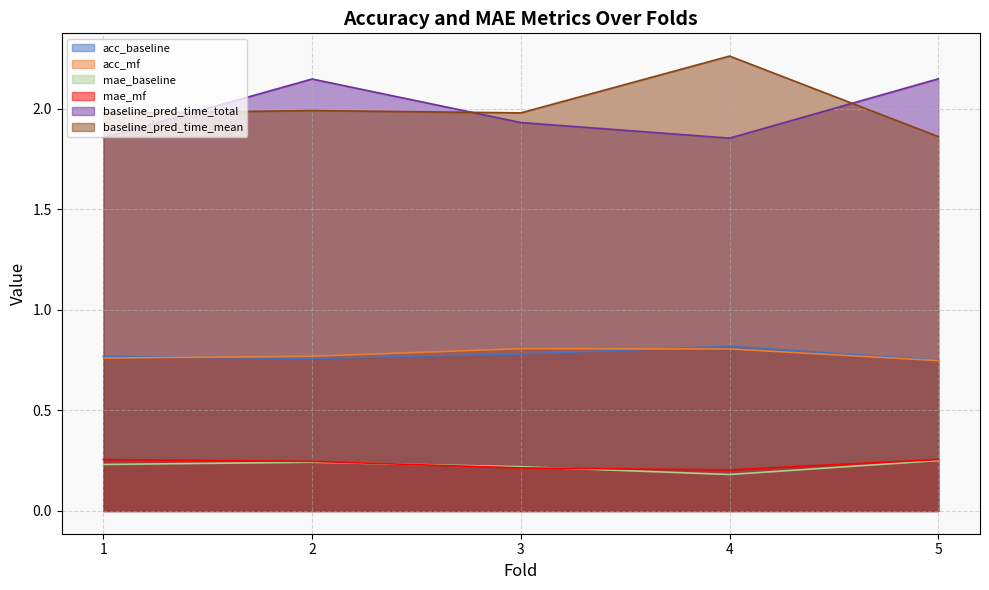

What is the sum of all mae_baseline values?

1.1